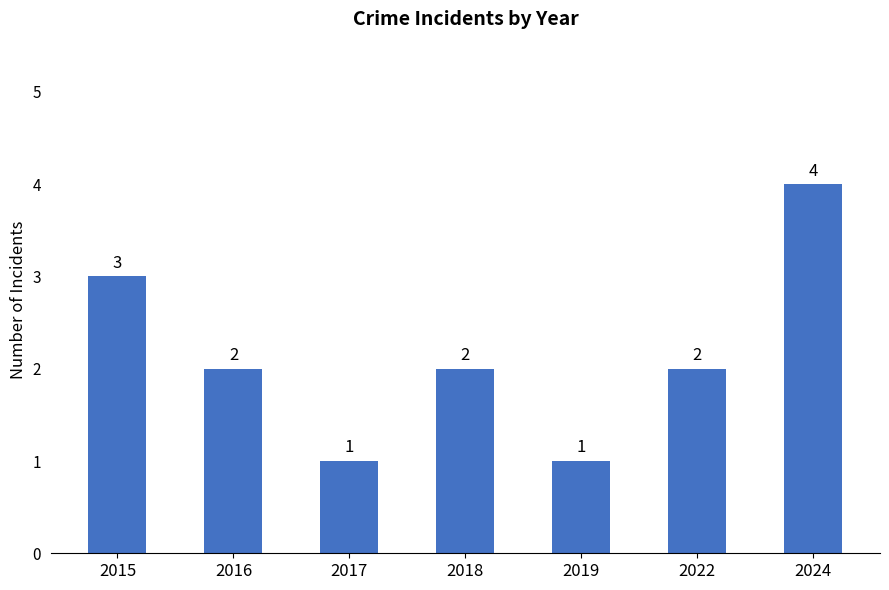

Reading left to right, list all the values displayed in this chart.

2015=3	2016=2	2017=1	2018=2	2019=1	2022=2	2024=4